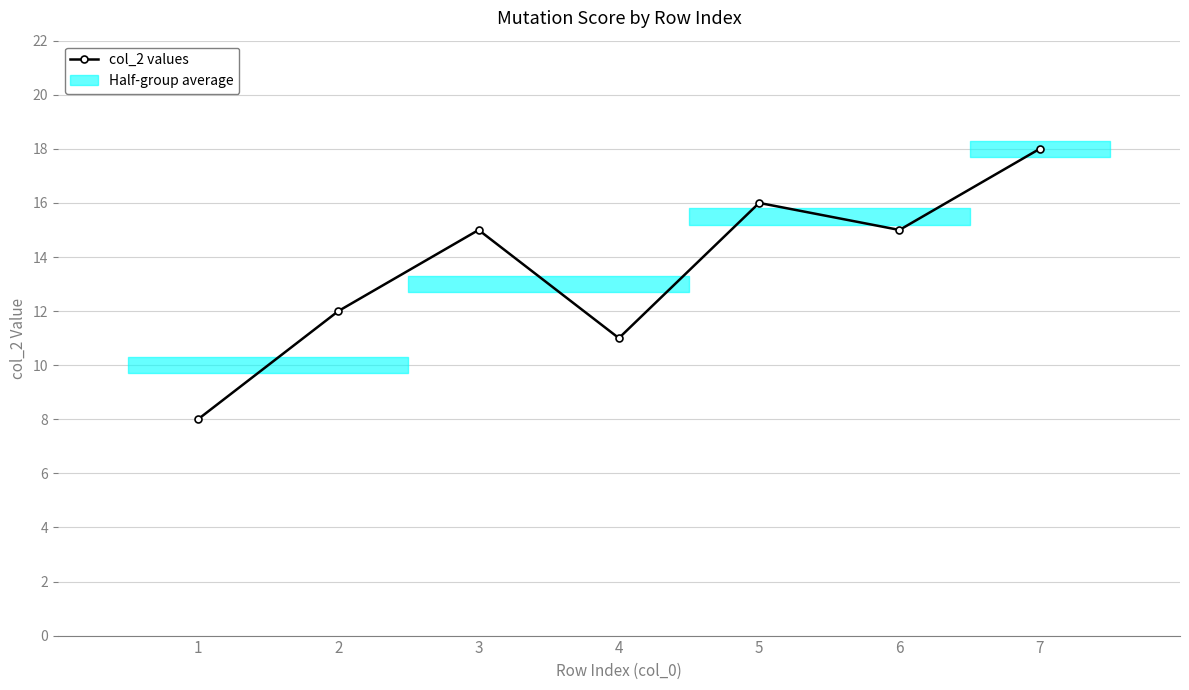

The value at 1 is 8. True or false?

True